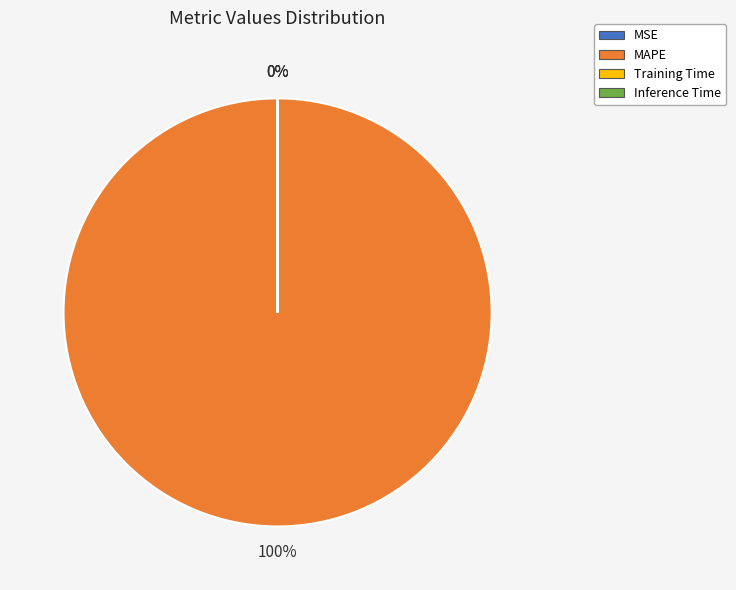

Which slice is the smallest?

MSE